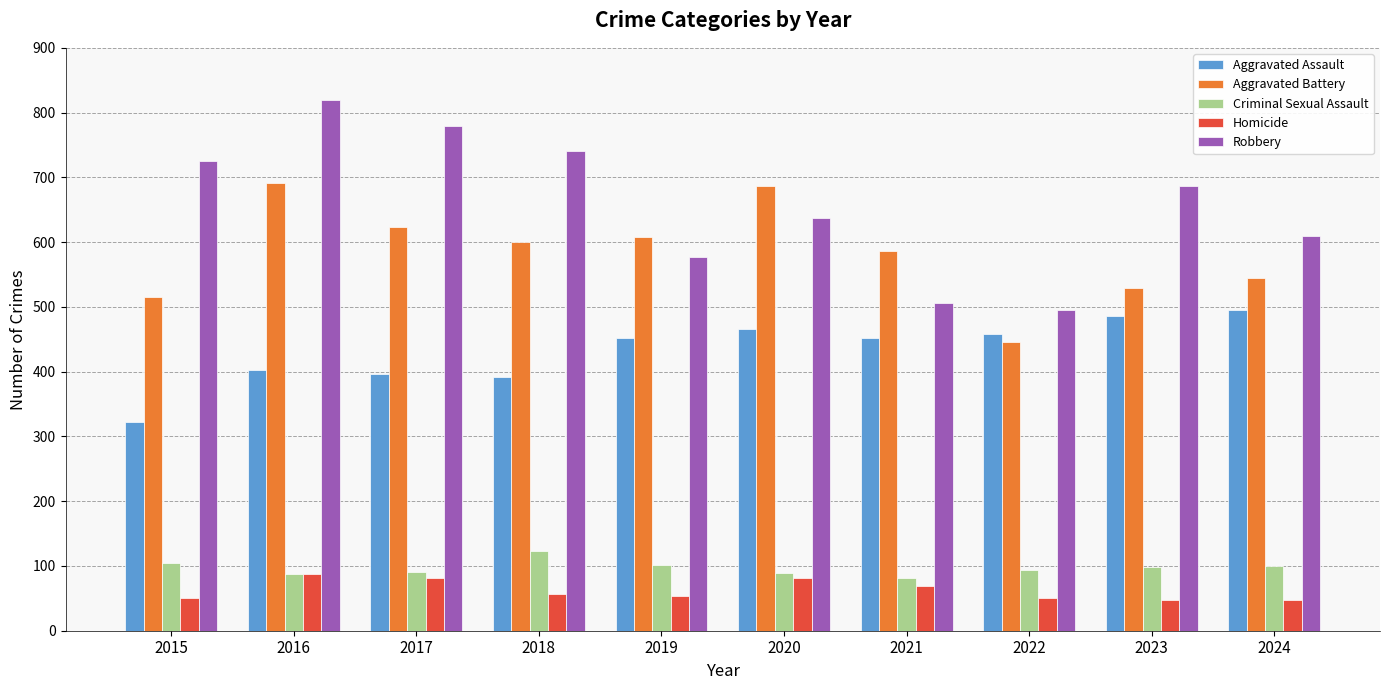

What value does the Homicide series have at 2016?

87